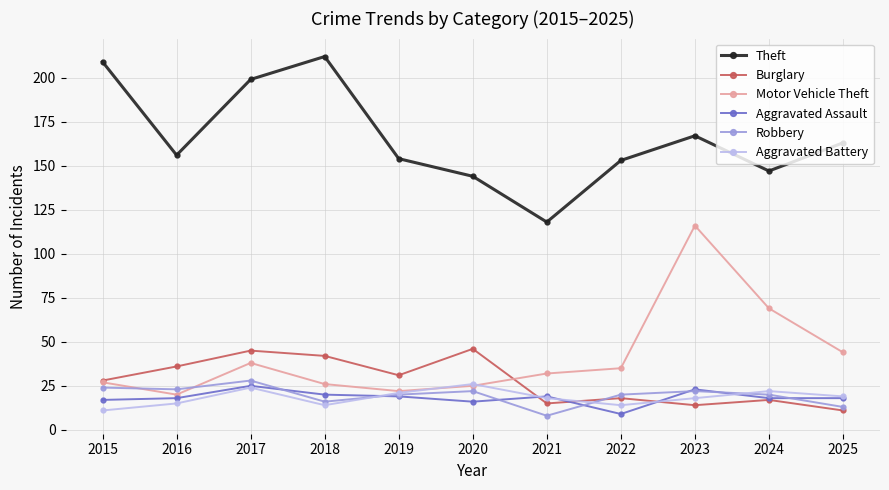

True or false: Robbery has more than 0 interior local peaks.

True